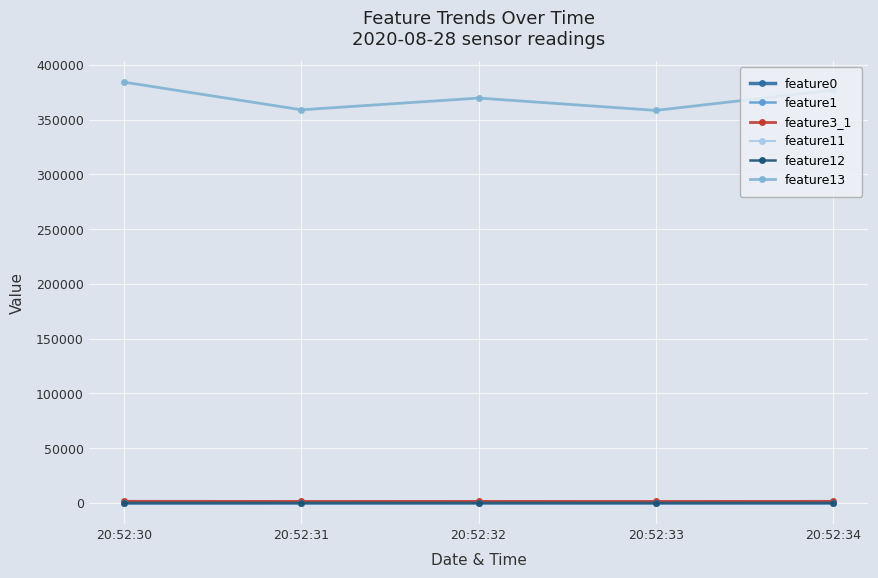

What is the value of the feature12 point at the 4th from the left?

10.3